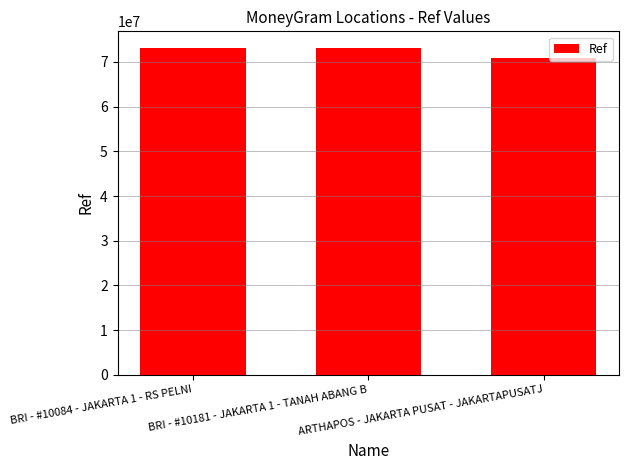

Does the chart contain any negative values?

No